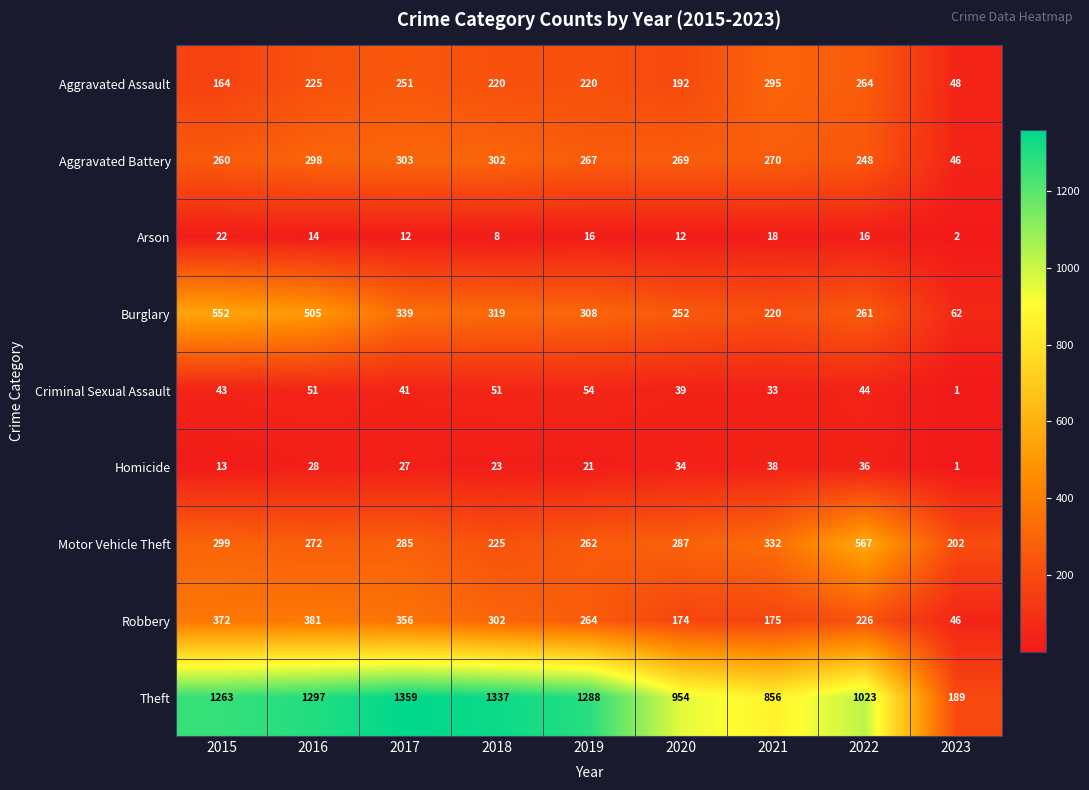

Which category has the lowest value across all series?

2023